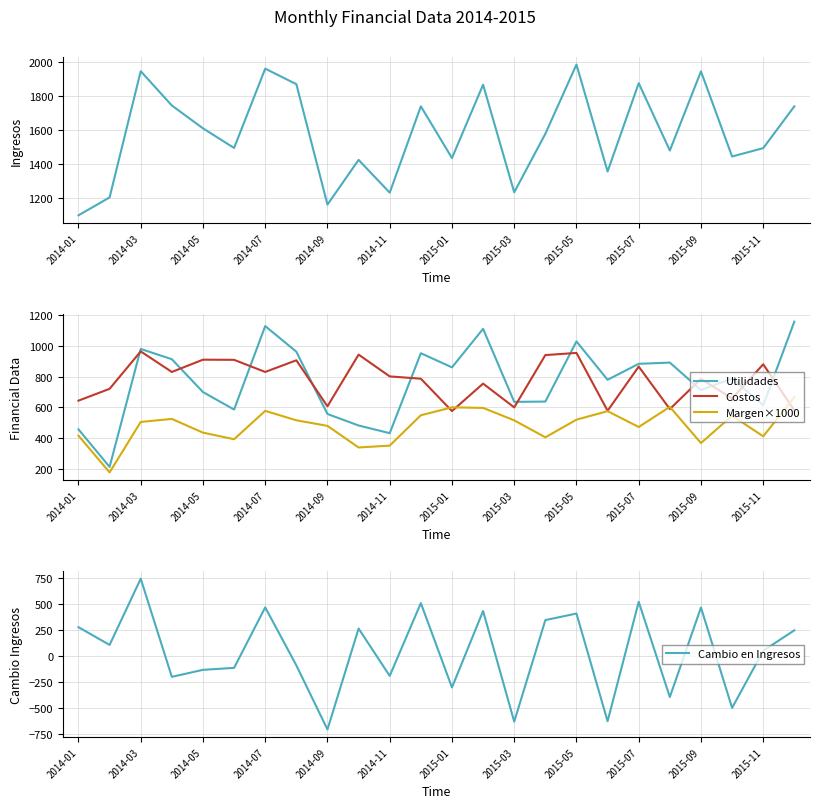

True or false: Ingresos and Cambio en Ingresos intersect in this chart.

False